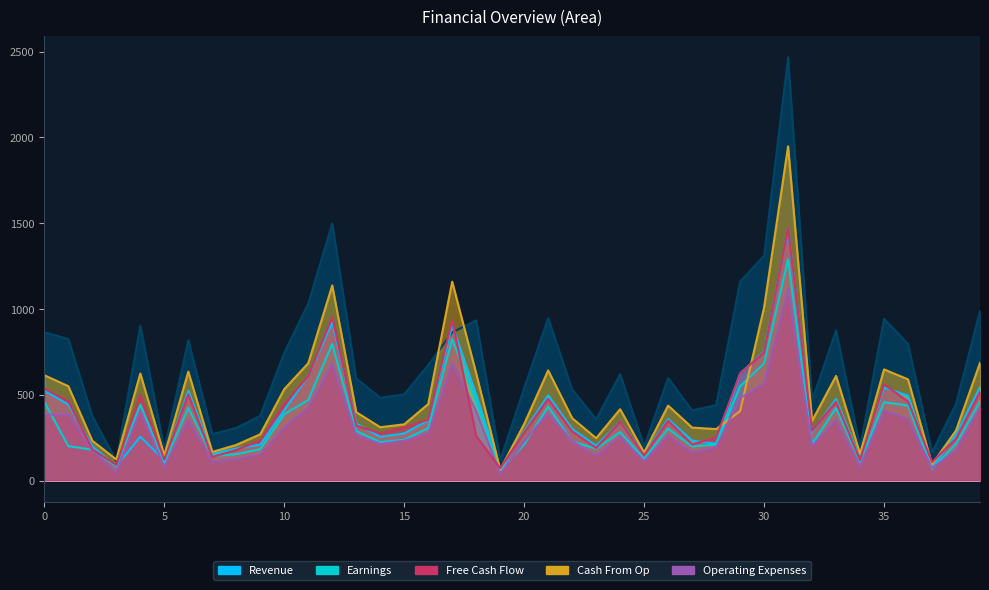

The col_1 series shows 24 at 19. True or false?

False